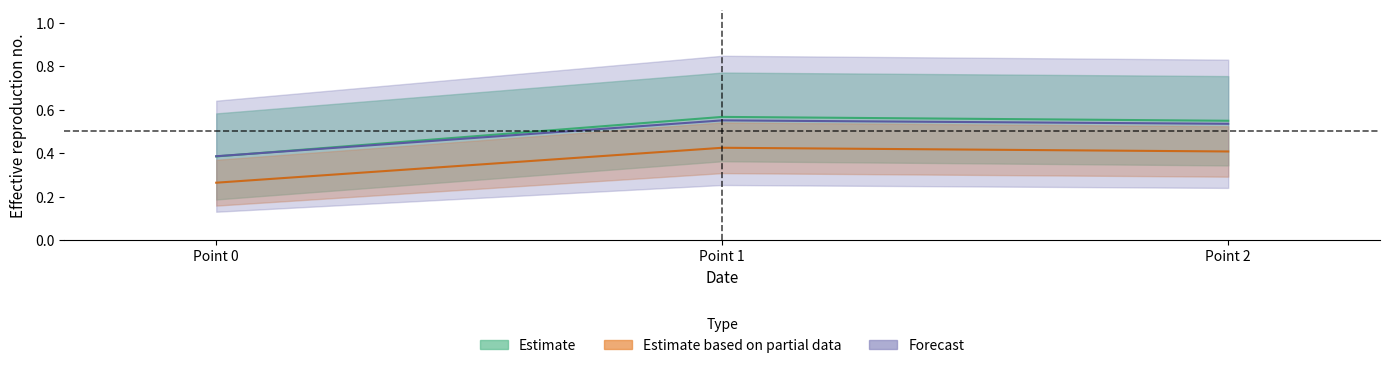

Is this an area chart (filled region under the line)?

No